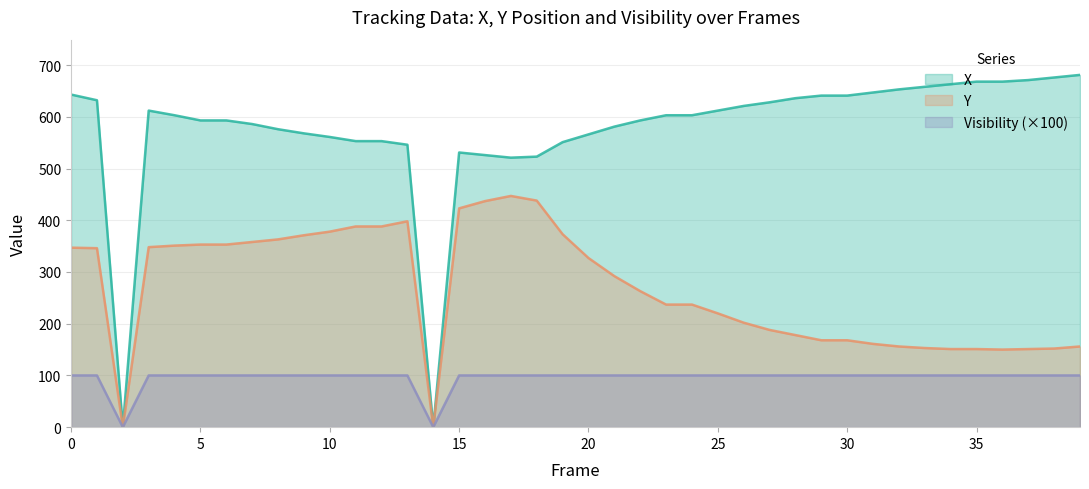

How many values in the X series are below 603?

19